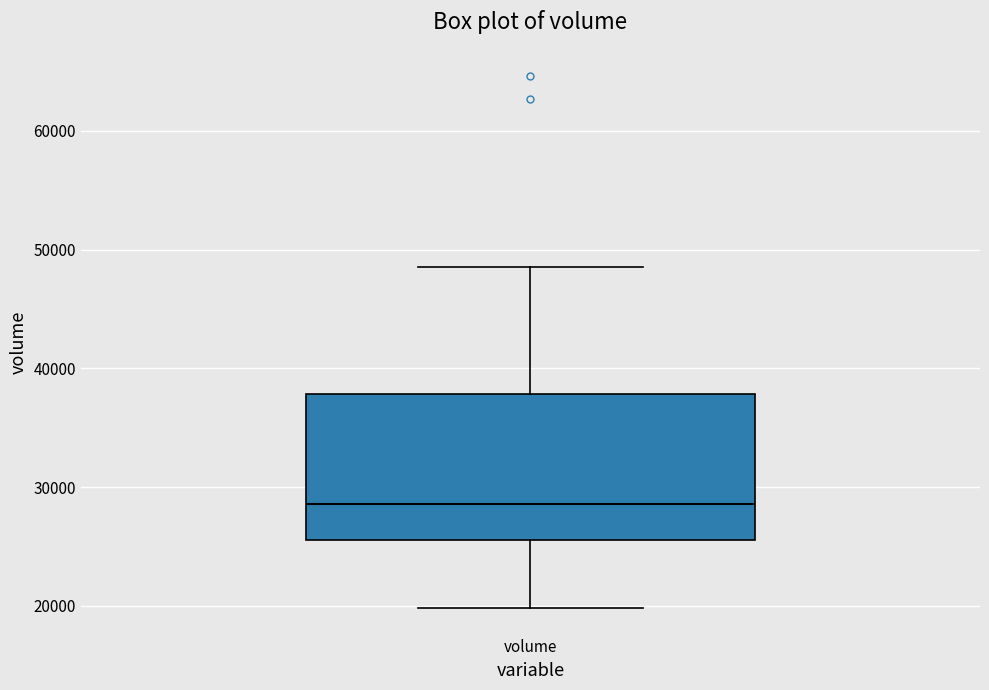

Read this box plot against the y-axis: the position of the median line, the range covered by the box, and the ends of both whiskers. The values are not printed on the chart, so give them approximately, as read against the axis.

median 29000, box 26000 to 38000, whiskers 20000 to 49000